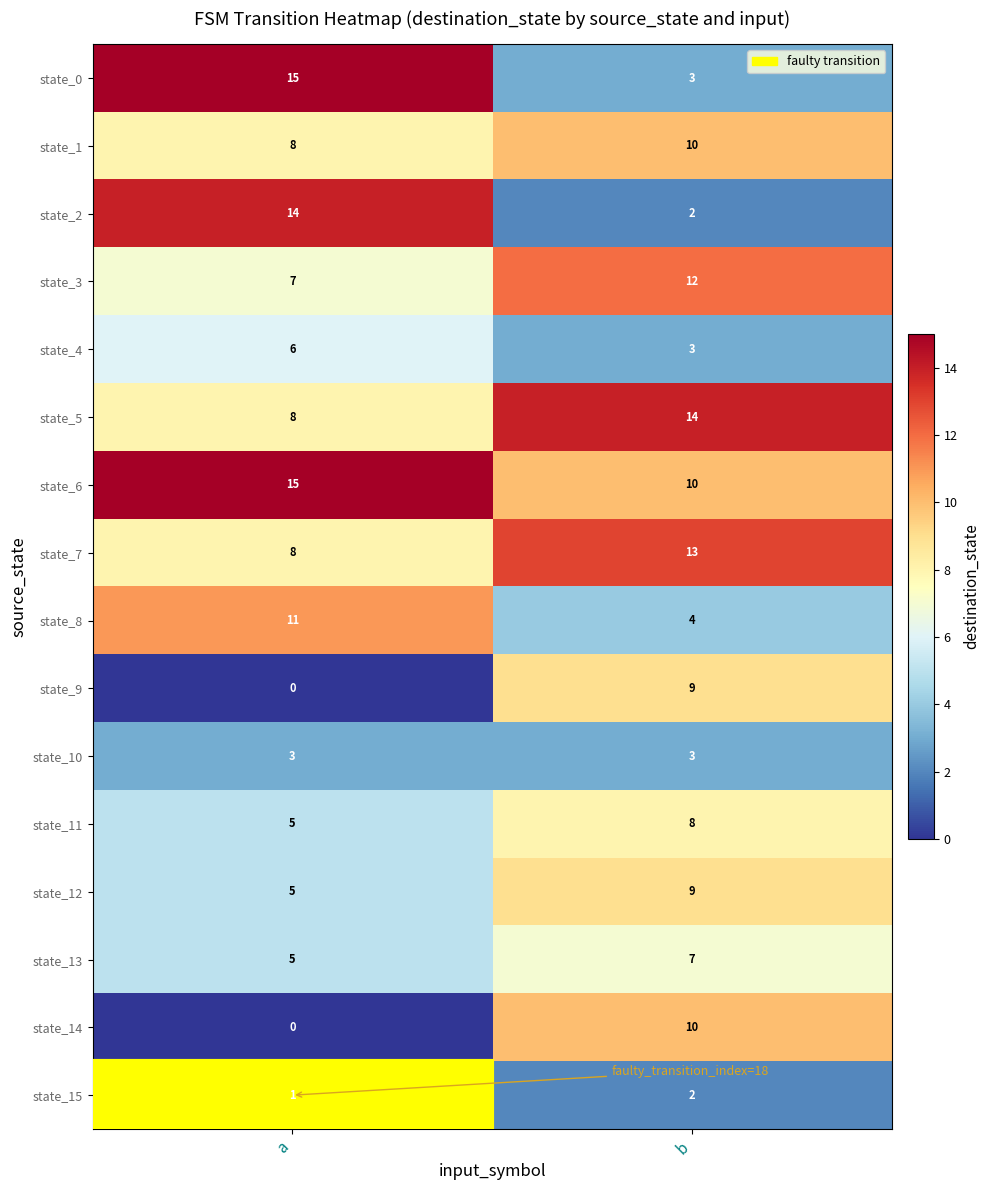

What is the maximum value shown in the chart?

15